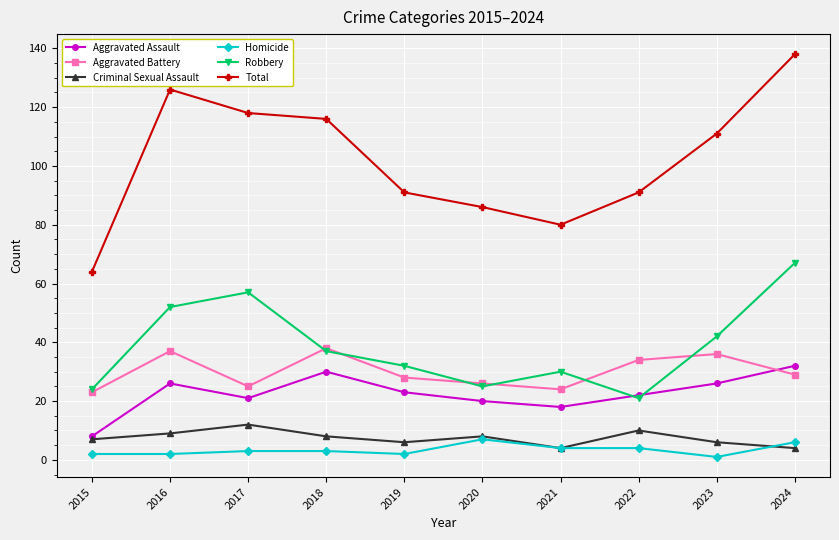

What is the value of the Aggravated Assault point at the 6th from the left?

20